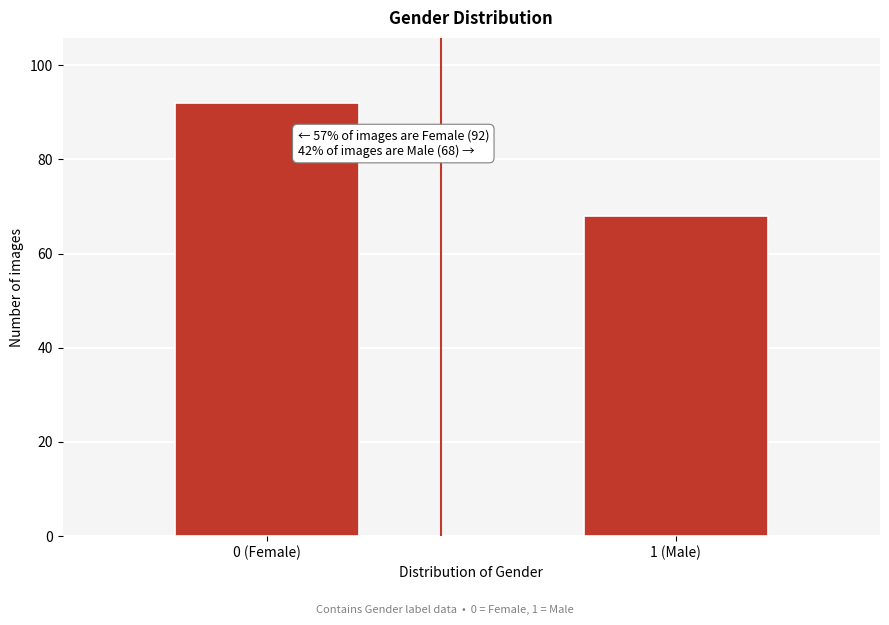

Reading left to right, what are all the values shown in this chart?

0 (Female)=92	1 (Male)=68